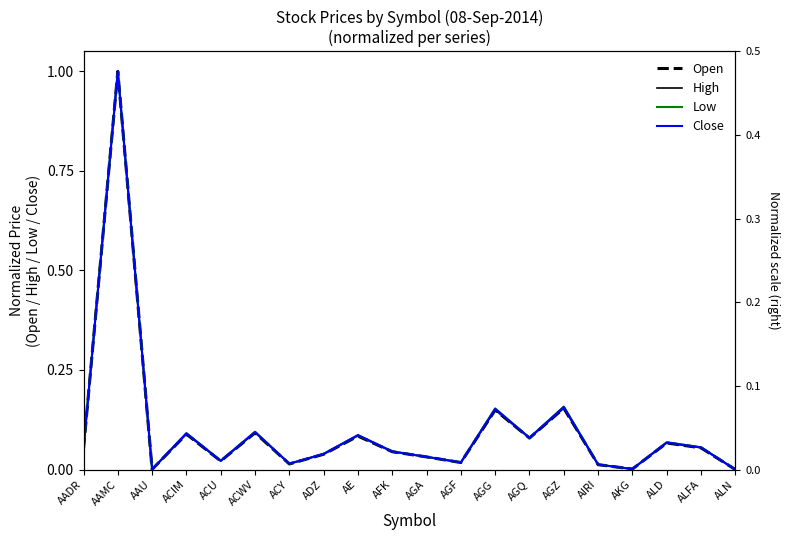

How many interior local peaks does the Open series have?

7